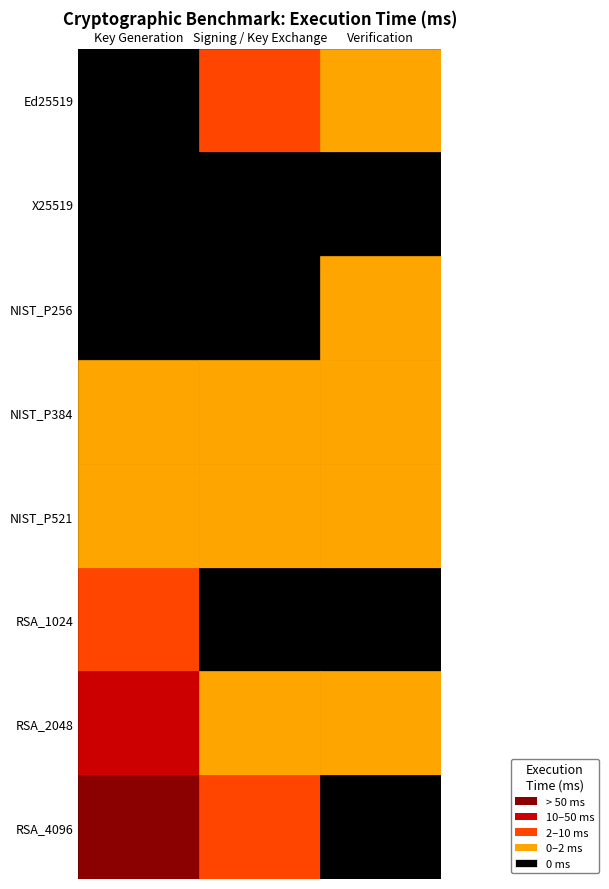

True or false: RSA_1024 has a value of 0.0 at Verification.

True